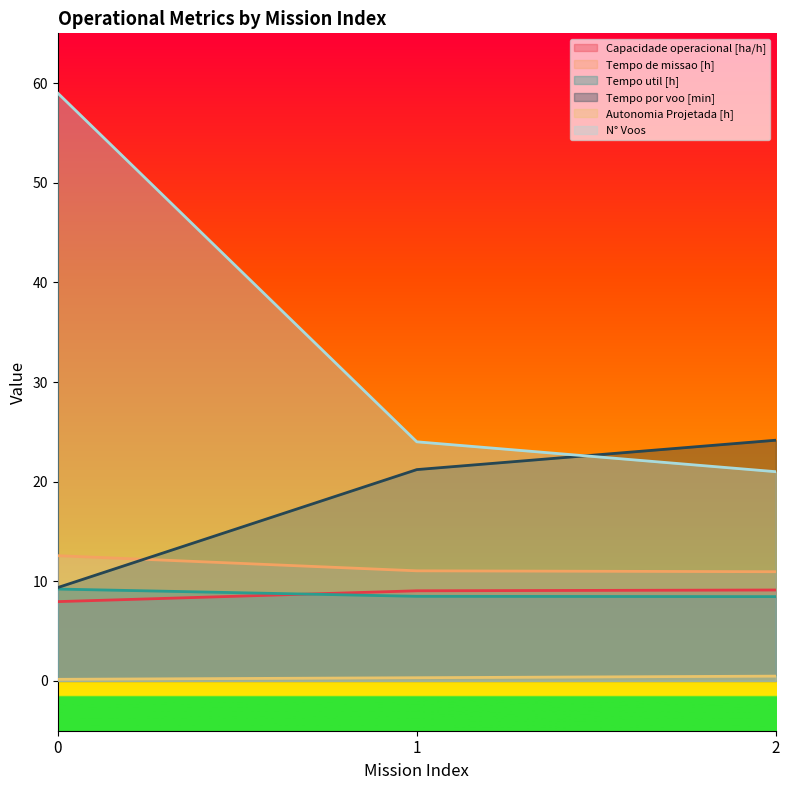

Which has a higher value, 0 or 2?

2